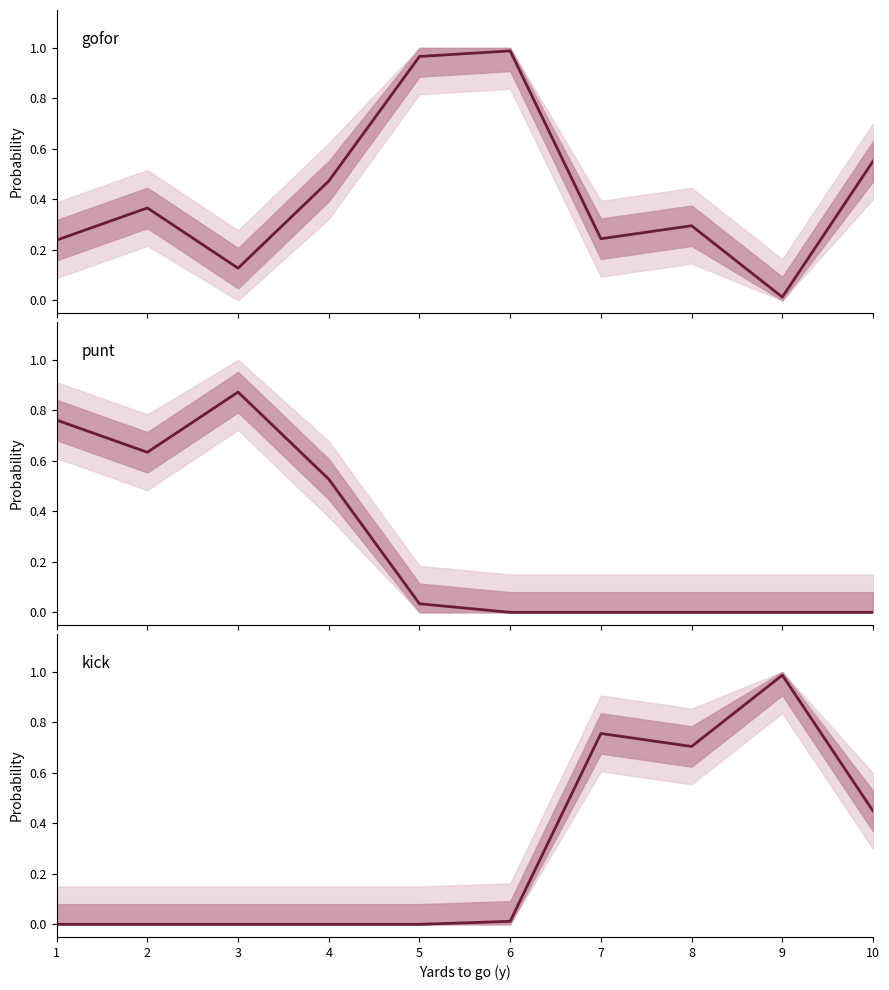

Reading left to right, transcribe all the data shown in this chart.

gofor: 1=0.2	2=0.4	3=0.1	4=0.5	5=1.0	6=1.0	7=0.2	8=0.3	9=0.0	10=0.6
punt: 1=0.8	2=0.6	3=0.9	4=0.5	5=0.0	6=0.0	7=0.0	8=0.0	9=0.0	10=0.0
kick: 1=0.0	2=0.0	3=0.0	4=0.0	5=0.0	6=0.0	7=0.8	8=0.7	9=1.0	10=0.4